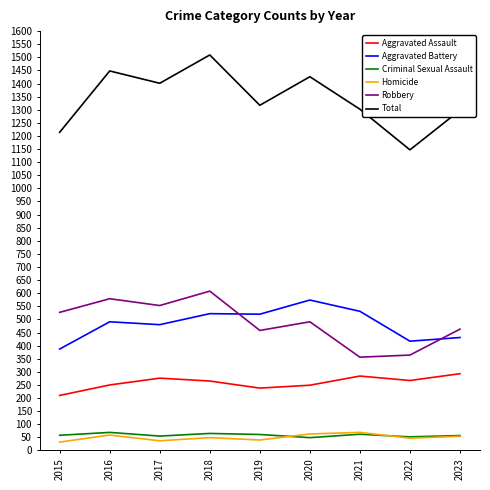

True or false: Total and Robbery intersect in this chart.

False